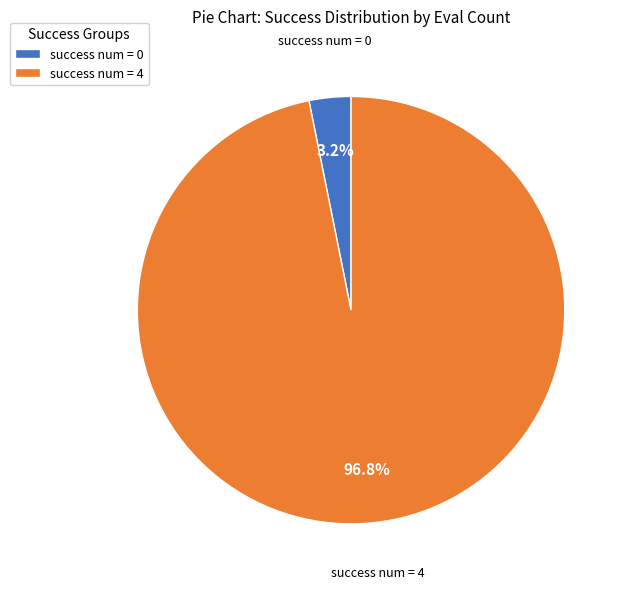

Which slice is the smallest?

success num = 0